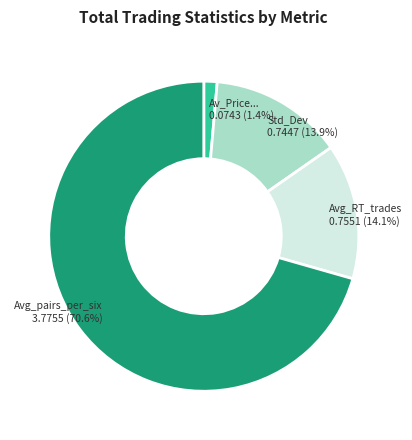

What is the largest slice in the pie chart?

Avg_pairs_per_six